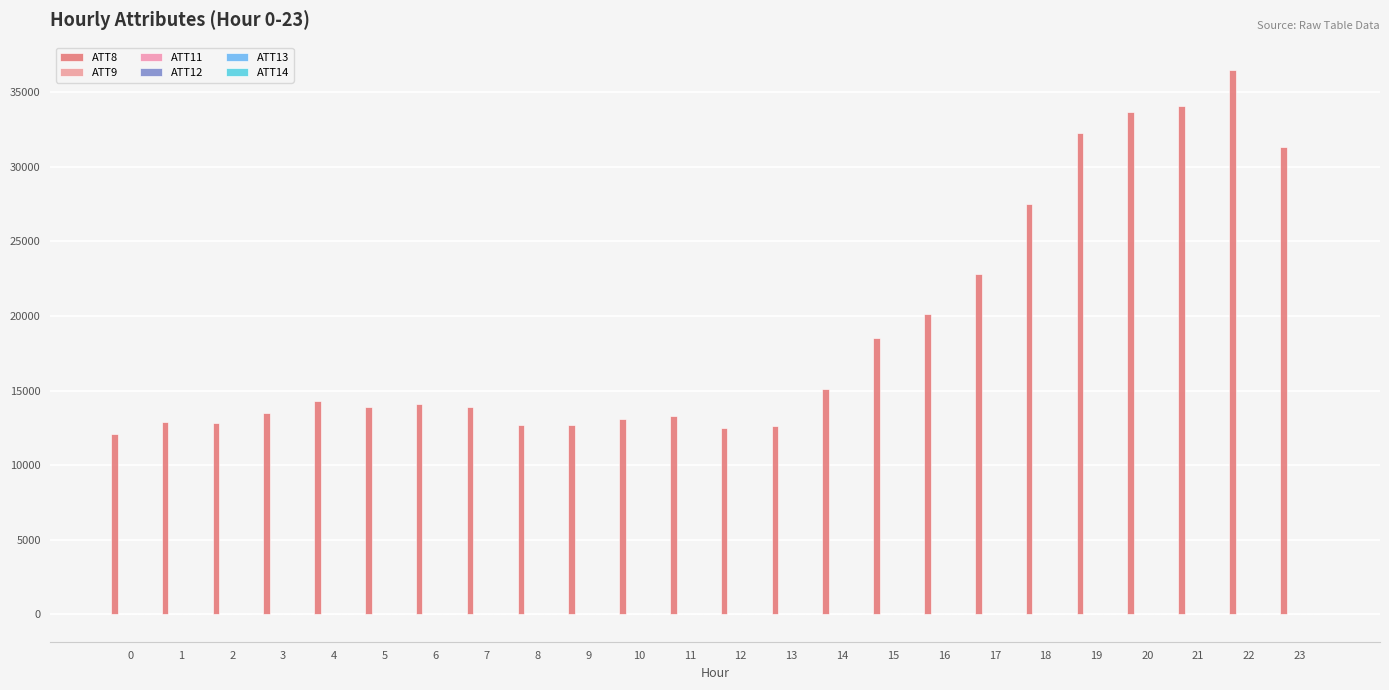

Count the number of categories in the chart.

24